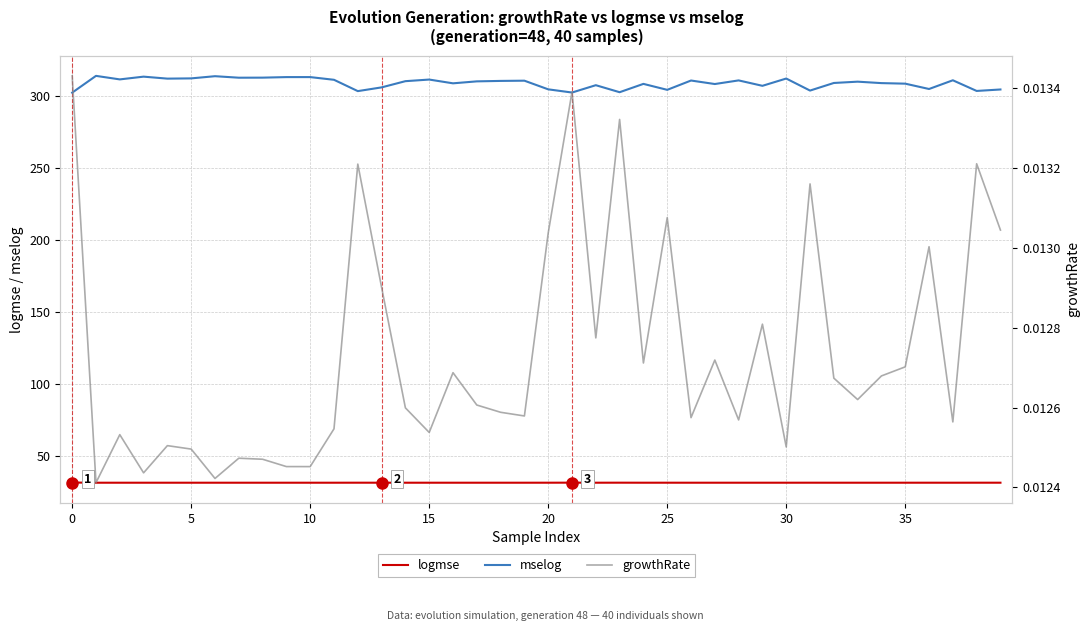

What is the spread (max minus min) of values at 31?

303.9